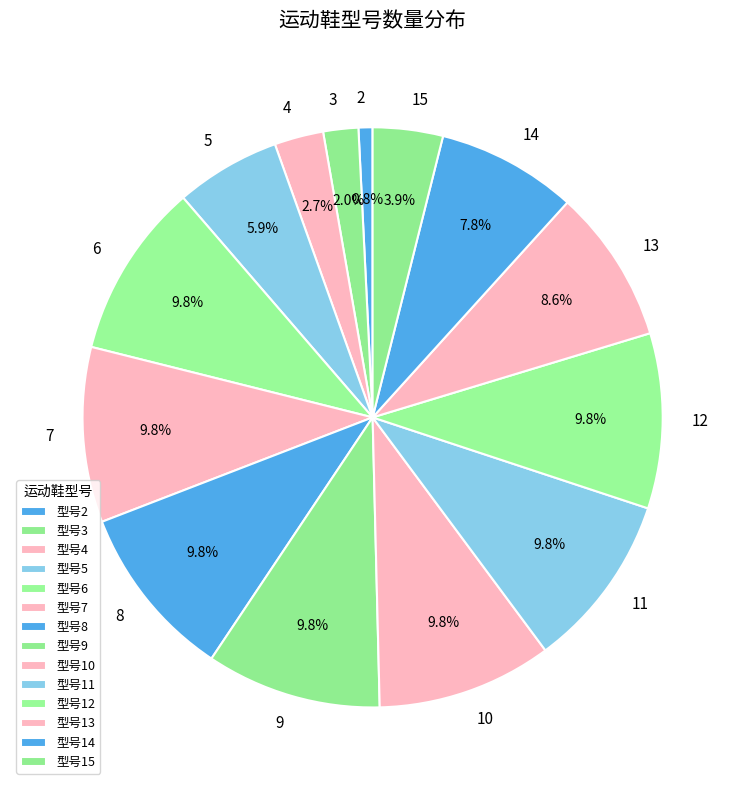

Which has a higher value, 9 or 2?

9